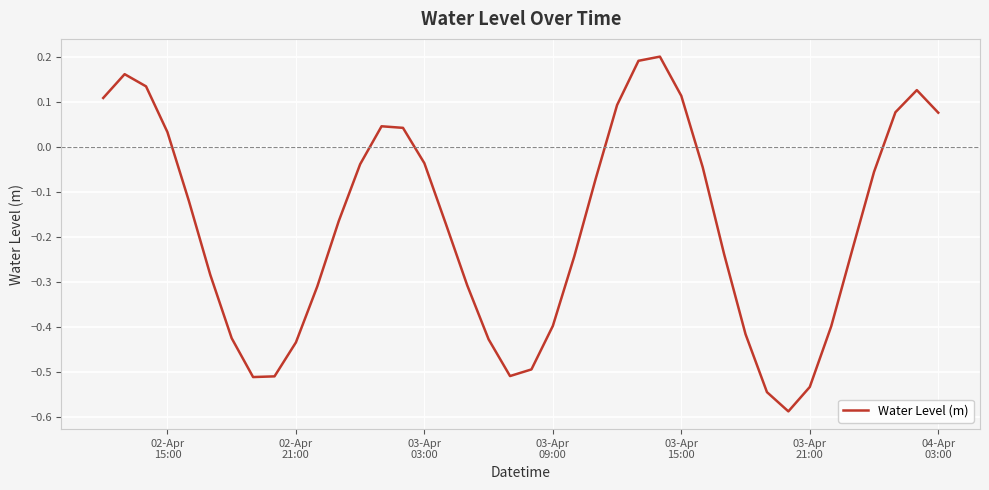

Reading left to right, list all the values displayed in this chart.

0.1	0.2	0.1	0.0	-0.1	-0.3	-0.4	-0.5	-0.5	-0.4	-0.3	-0.2	-0.0	0.0	0.0	-0.0	-0.2	-0.3	-0.4	-0.5	-0.5	-0.4	-0.2	-0.1	0.1	0.2	0.2	0.1	-0.0	-0.2	-0.4	-0.5	-0.6	-0.5	-0.4	-0.2	-0.1	0.1	0.1	0.1